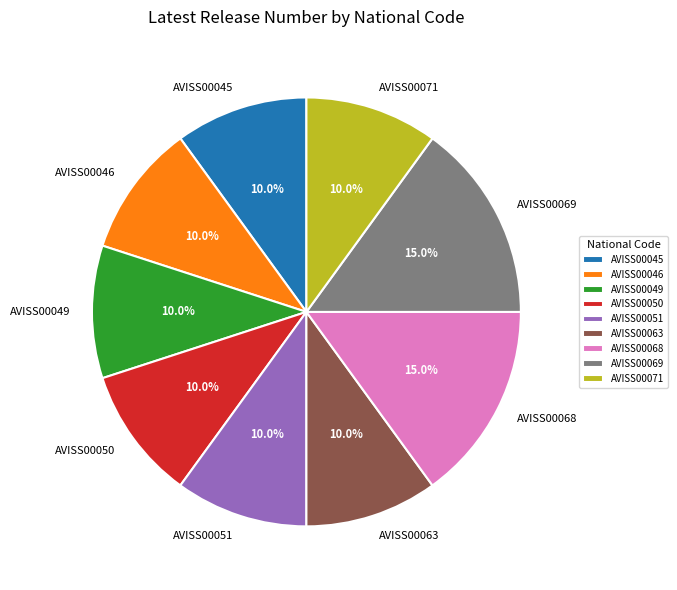

Between AVISS00051 and AVISS00068, which is larger?

AVISS00068